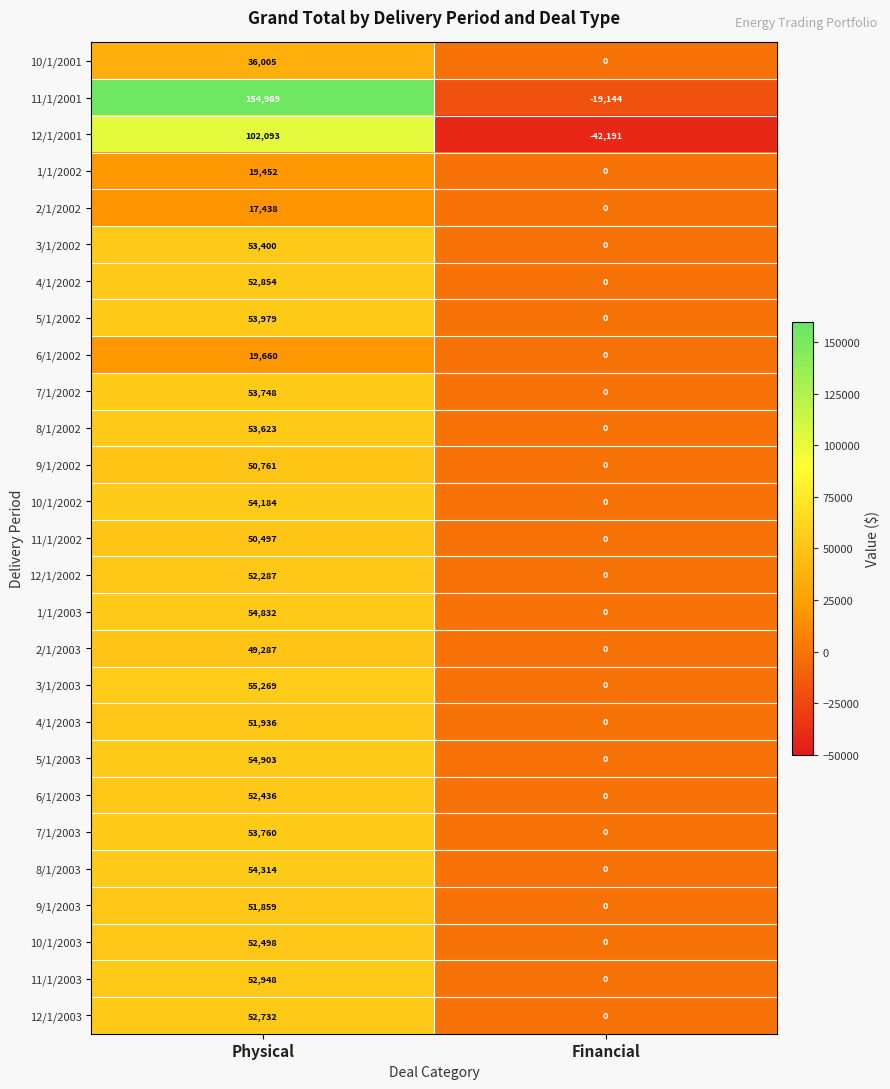

Rank the categories by 10/1/2003 value from highest to lowest.

Physical, Financial